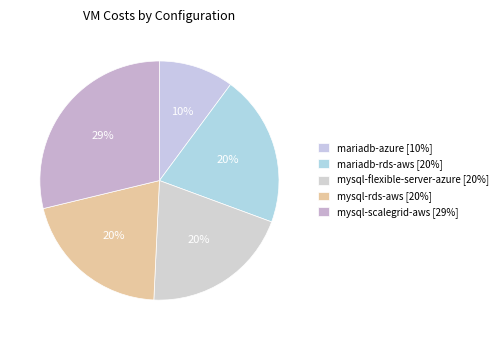

What is the total percentage of mariadb-rds-aws and mysql-rds-aws?

41.0%